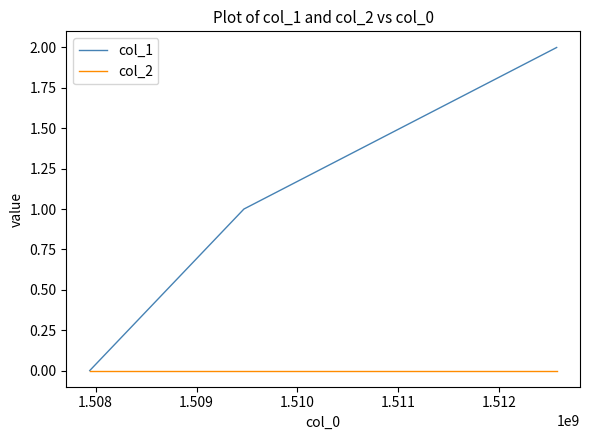

Which series has the largest total across all categories?

col_1